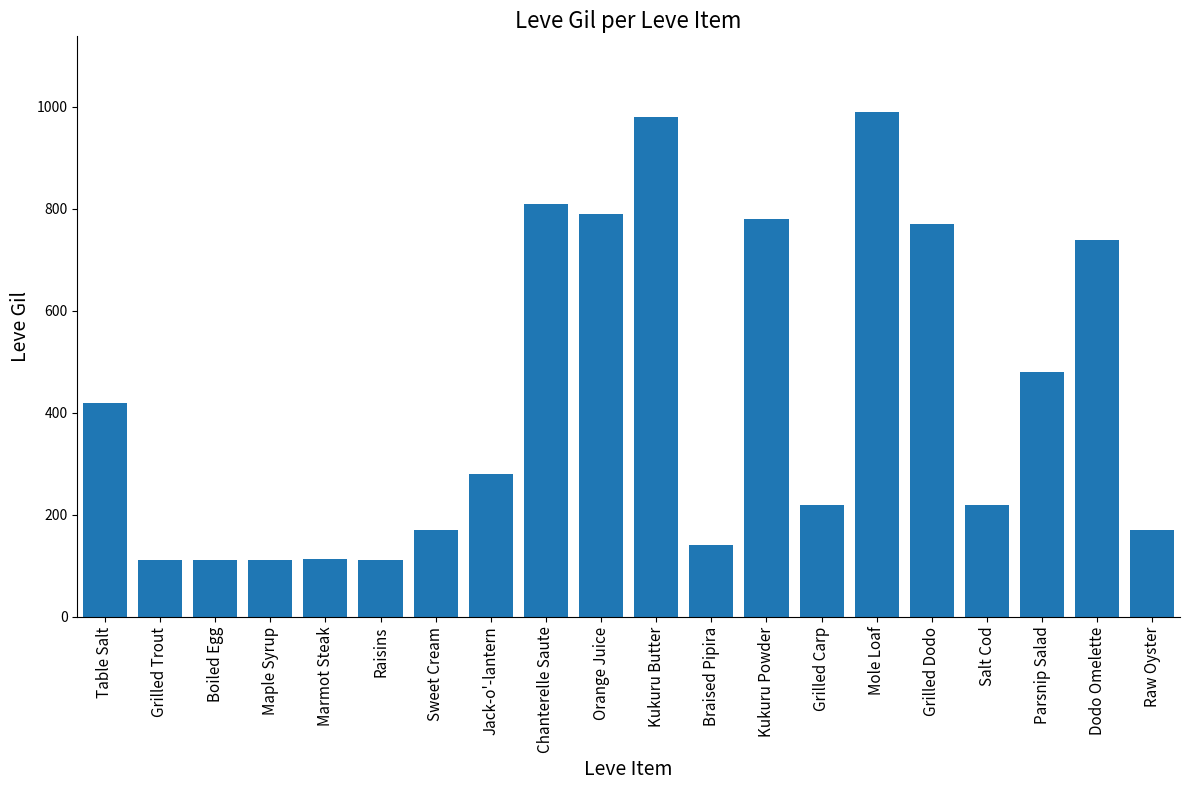

Where is the data nearest to the value 551?

Parsnip Salad